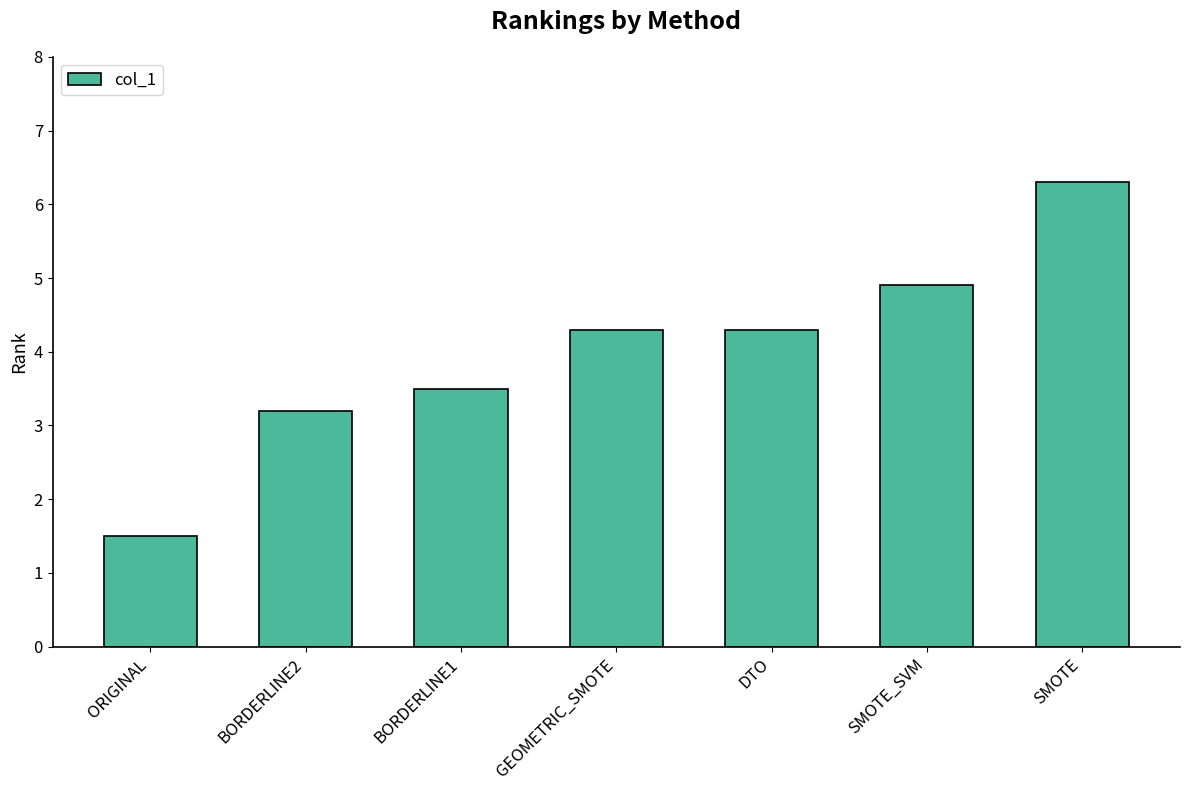

At which category does the chart reach its peak across all series?

SMOTE